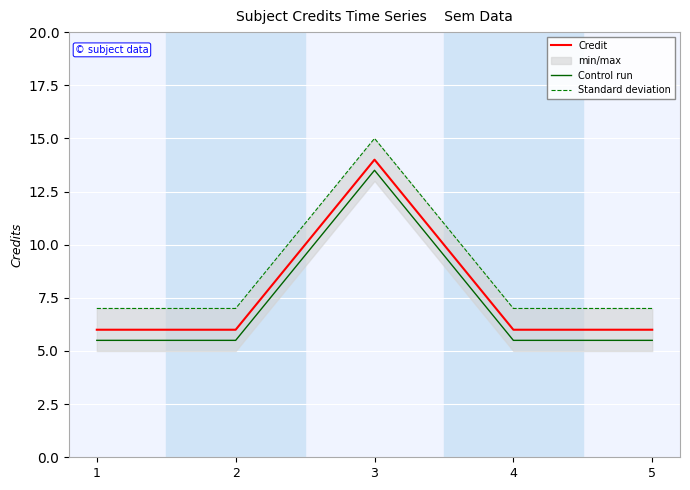

List the series in order of their peak value, lowest first.

Control run, Credit, Standard deviation